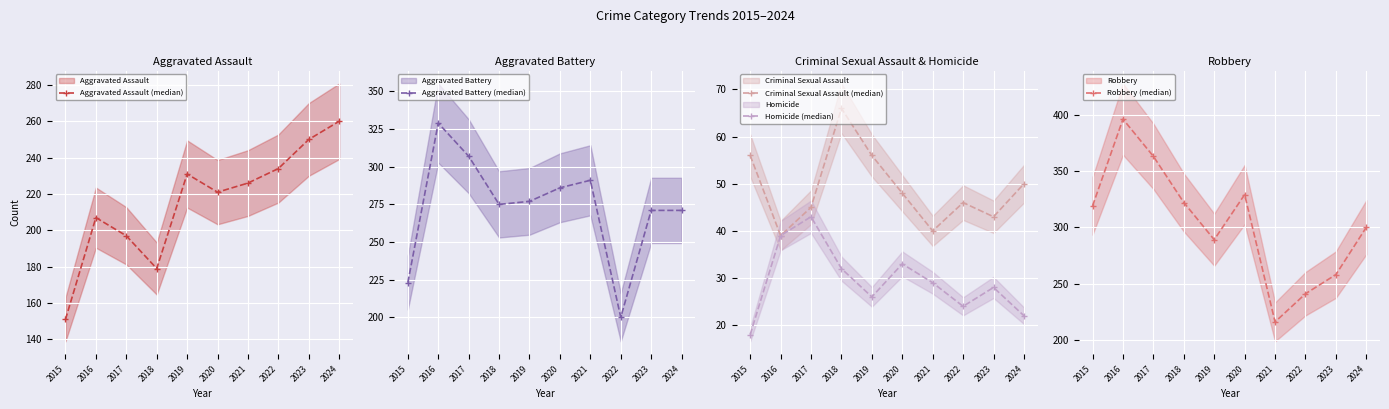

What is the sum of the Criminal Sexual Assault (median) values at 2016 and 2022?

85